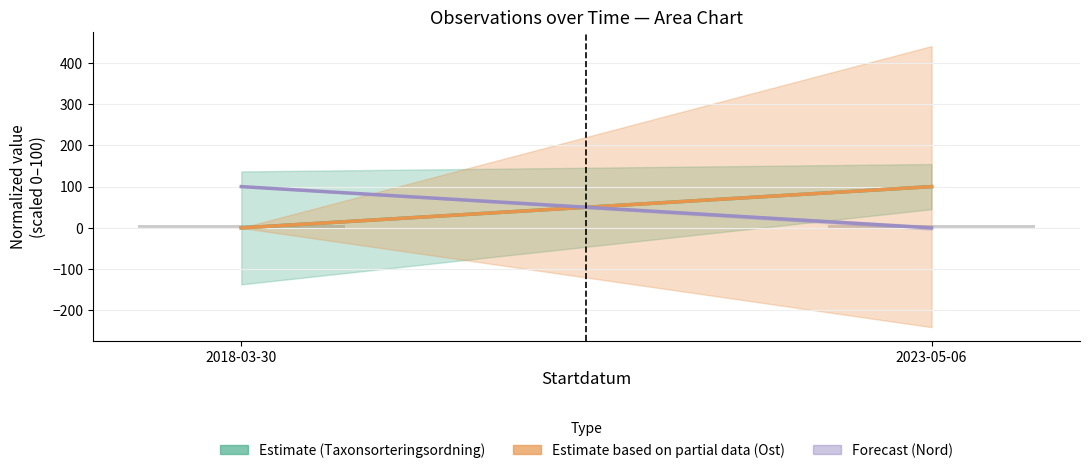

True or false: the data shows 6 at 2018-03-30.

True